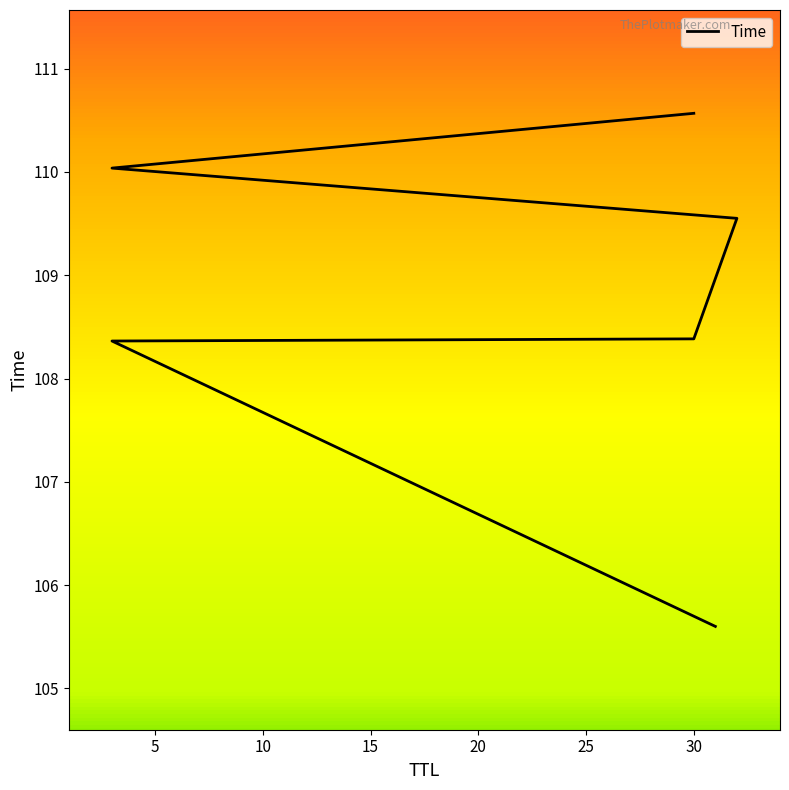

Reading left to right, transcribe all the data shown in this chart.

31=105.6	3=108.4	30=108.4	32=109.6	3=110.0	30=110.6